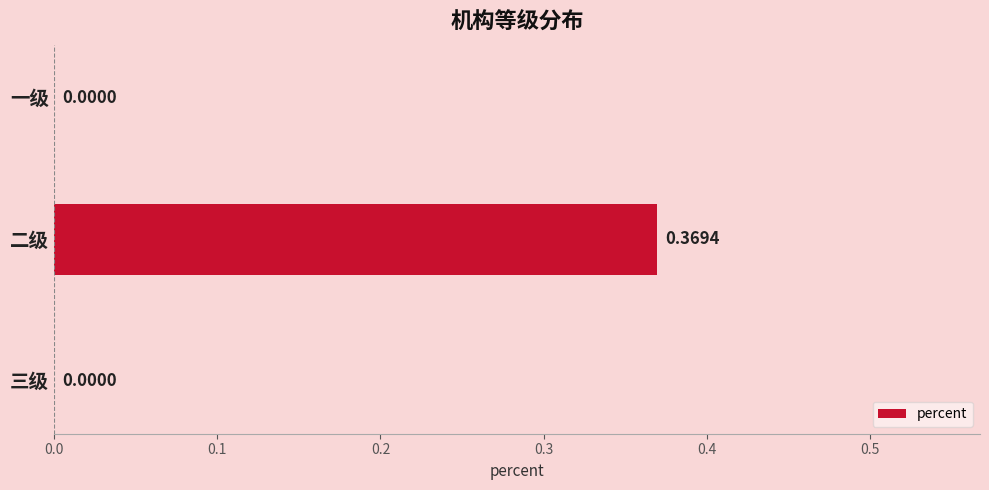

Which has a higher value, 二级 or 三级?

二级